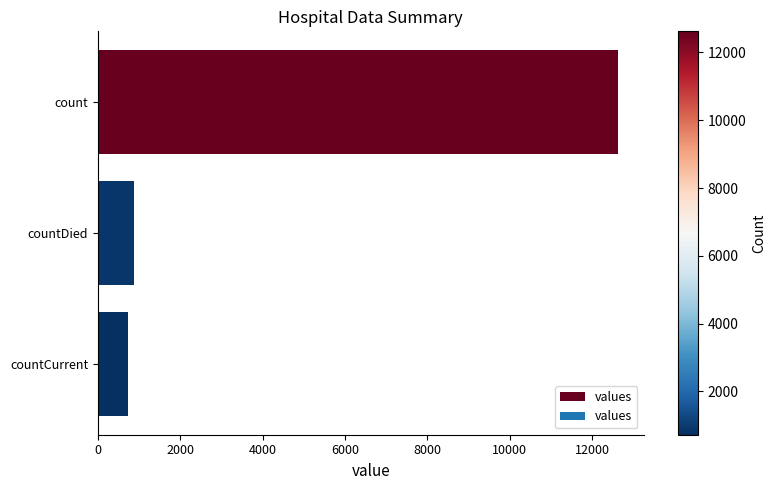

At which label is the value closest to 6672?

countDied